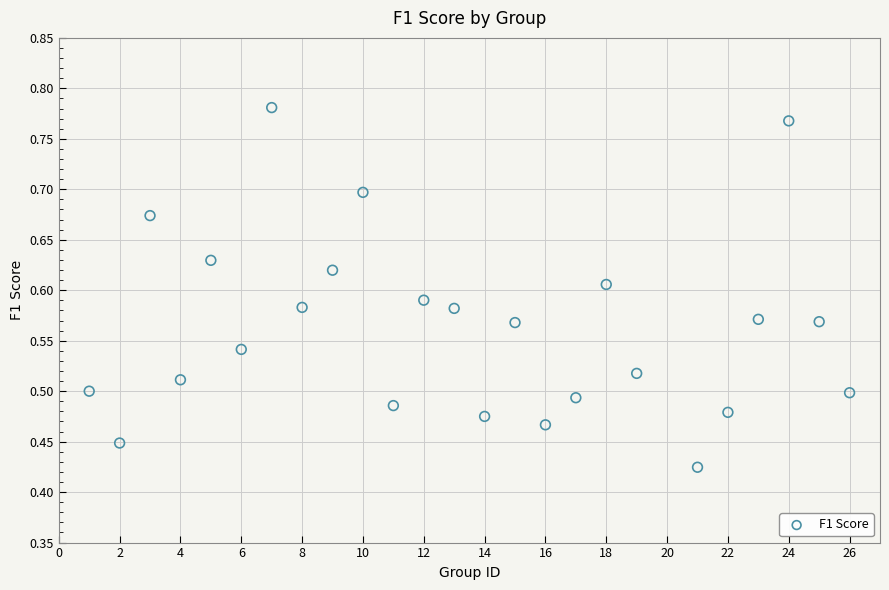

What is the range of X values (max minus min)?

25.0